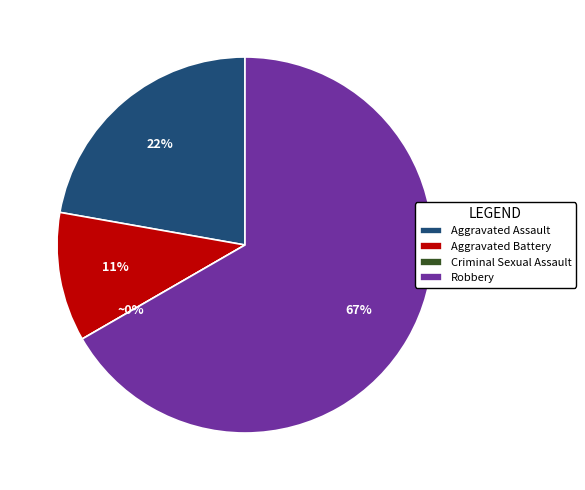

Is it true that Robbery is 75% of the pie?

False